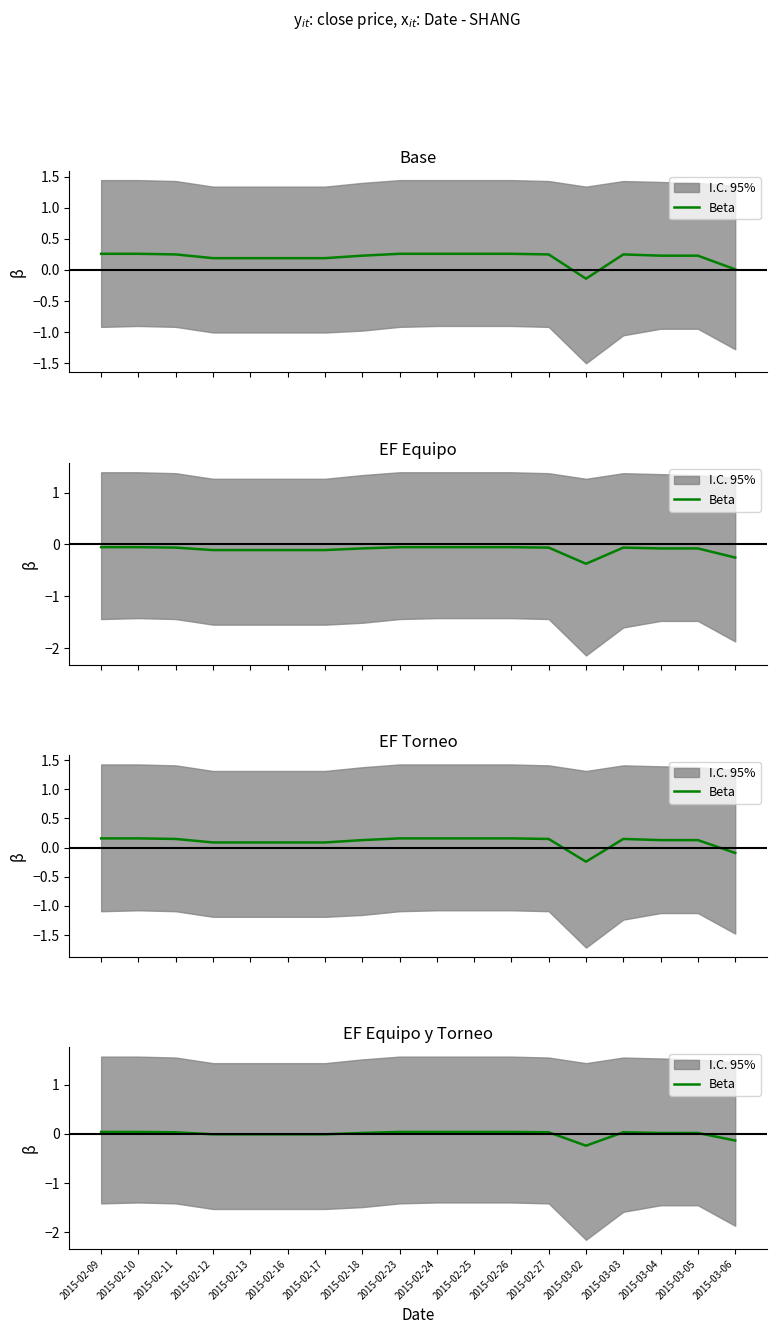

List the labels in order of value, largest first.

2015-02-09, 2015-02-10, 2015-02-23, 2015-02-24, 2015-02-25, 2015-02-26, 2015-02-11, 2015-02-27, 2015-03-03, 2015-02-18, 2015-03-04, 2015-03-05, 2015-02-12, 2015-02-13, 2015-02-16, 2015-02-17, 2015-03-06, 2015-03-02